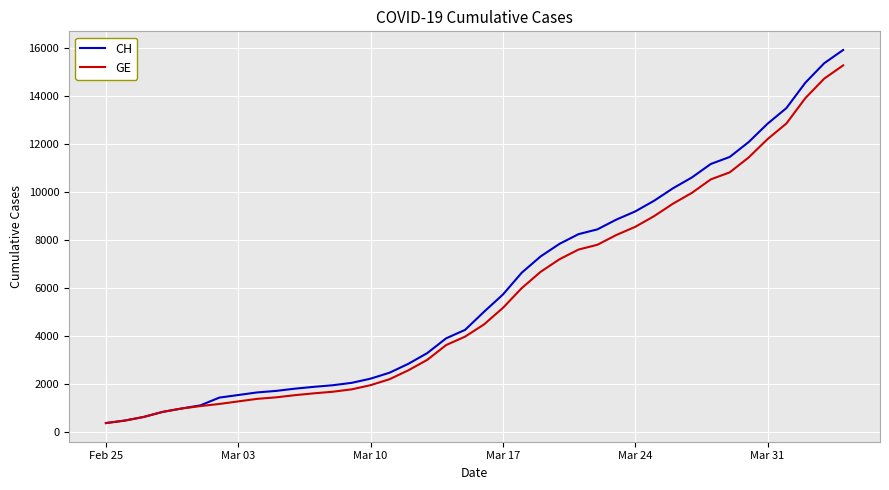

What is the maximum value for GE?

15284